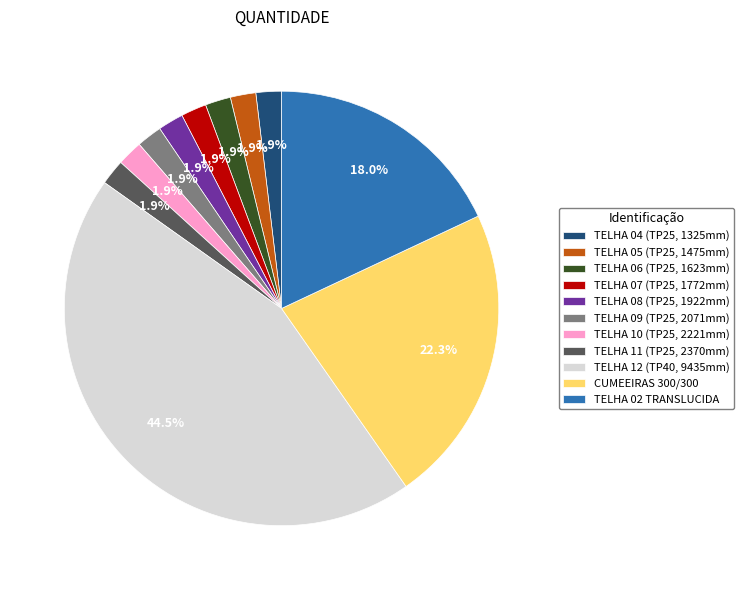

Is TELHA 02 TRANSLUCIDA the majority of the pie?

No